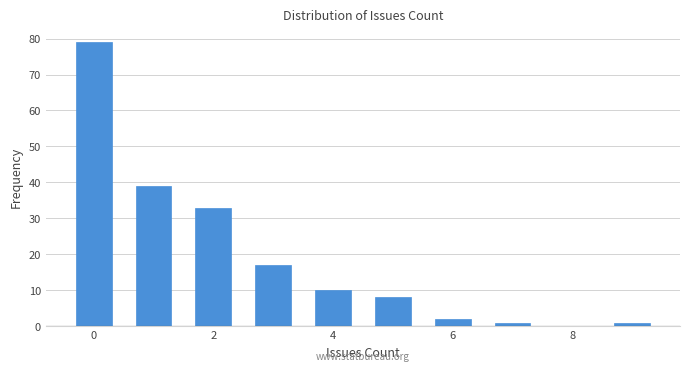

Over which range of the x-axis is the bar tallest?

-0.5 to 0.5